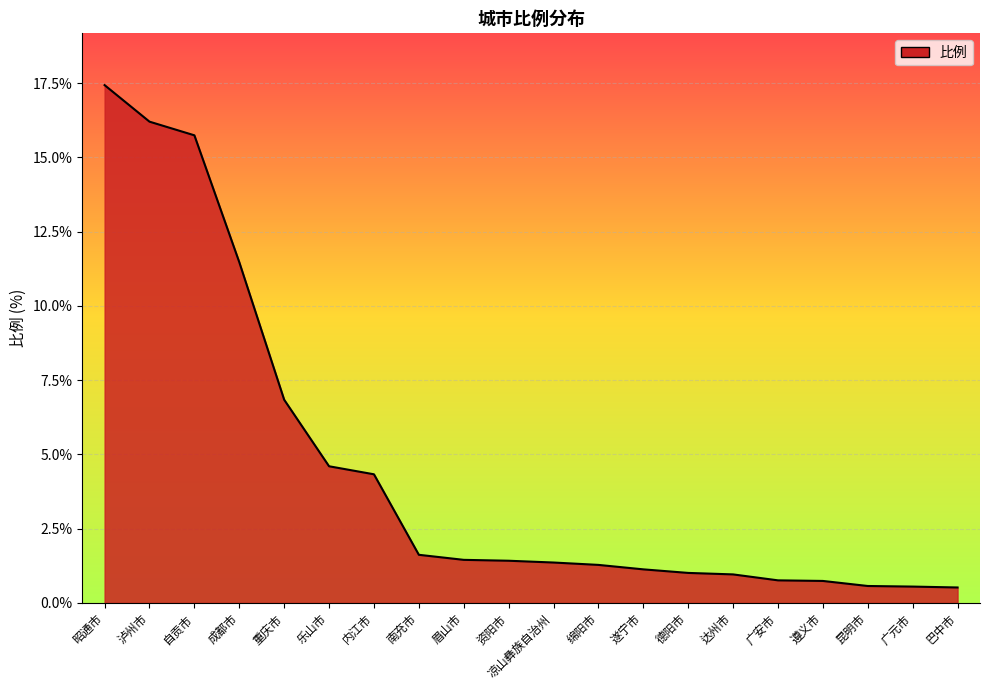

What is the maximum value shown in the chart?

17.4